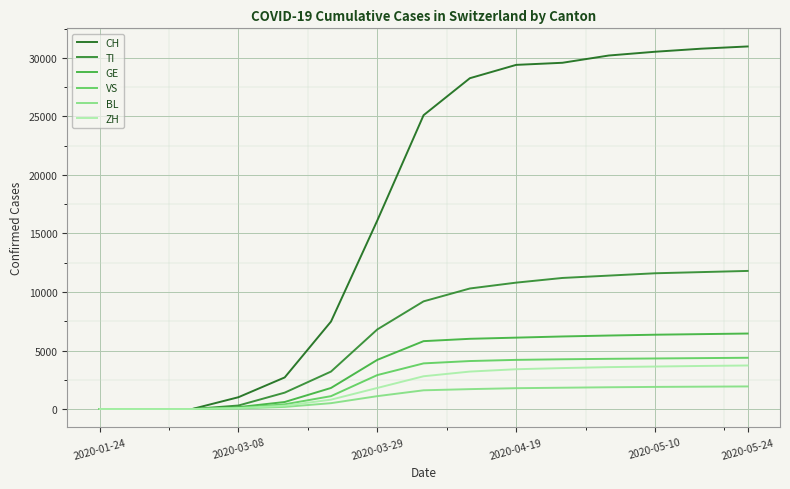

Which series has the largest total across all categories?

CH